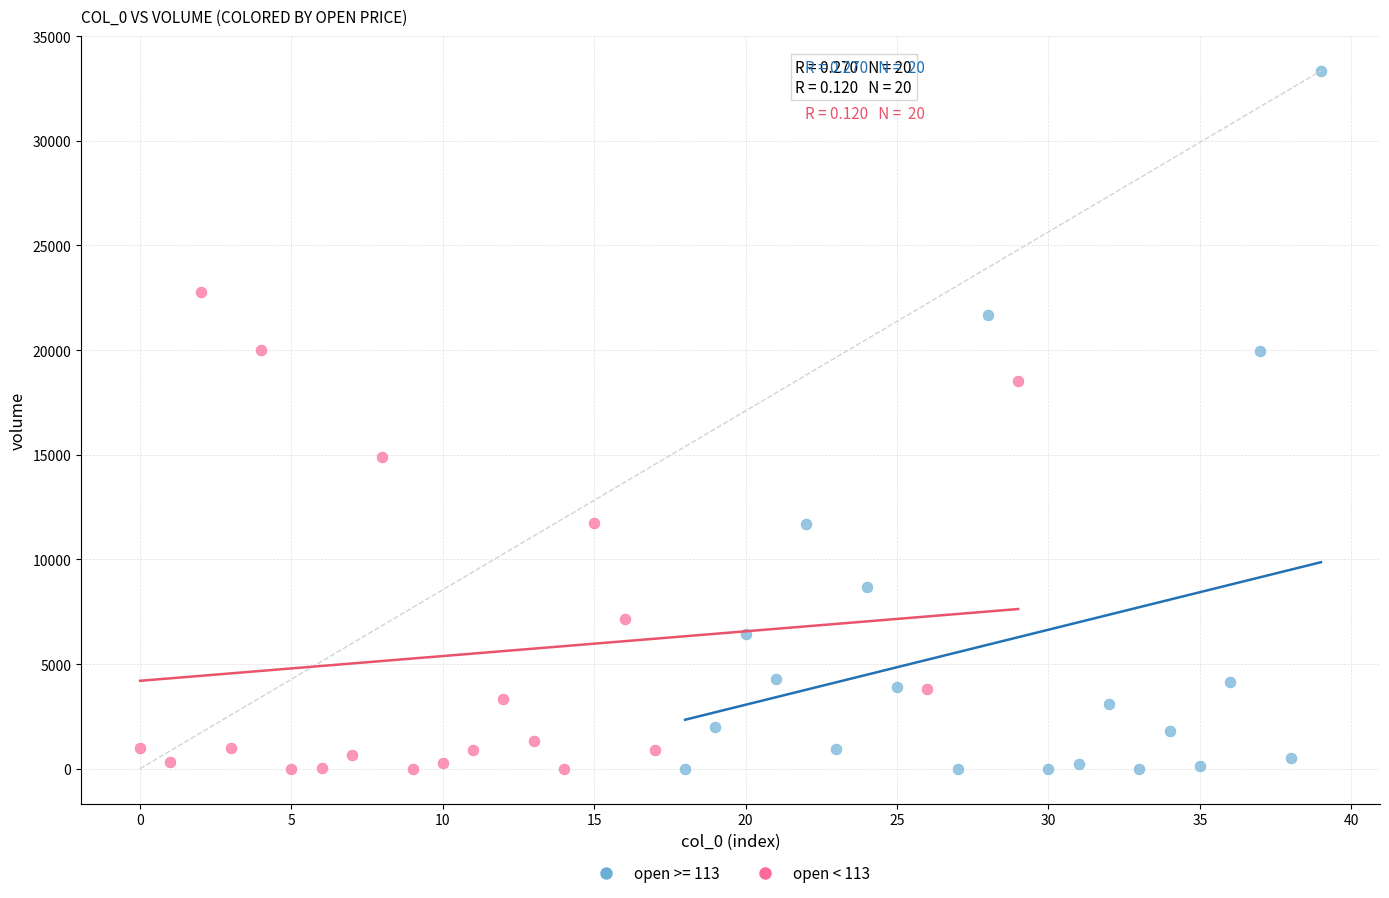

Which series has the widest spread of Y values?

open >= 113